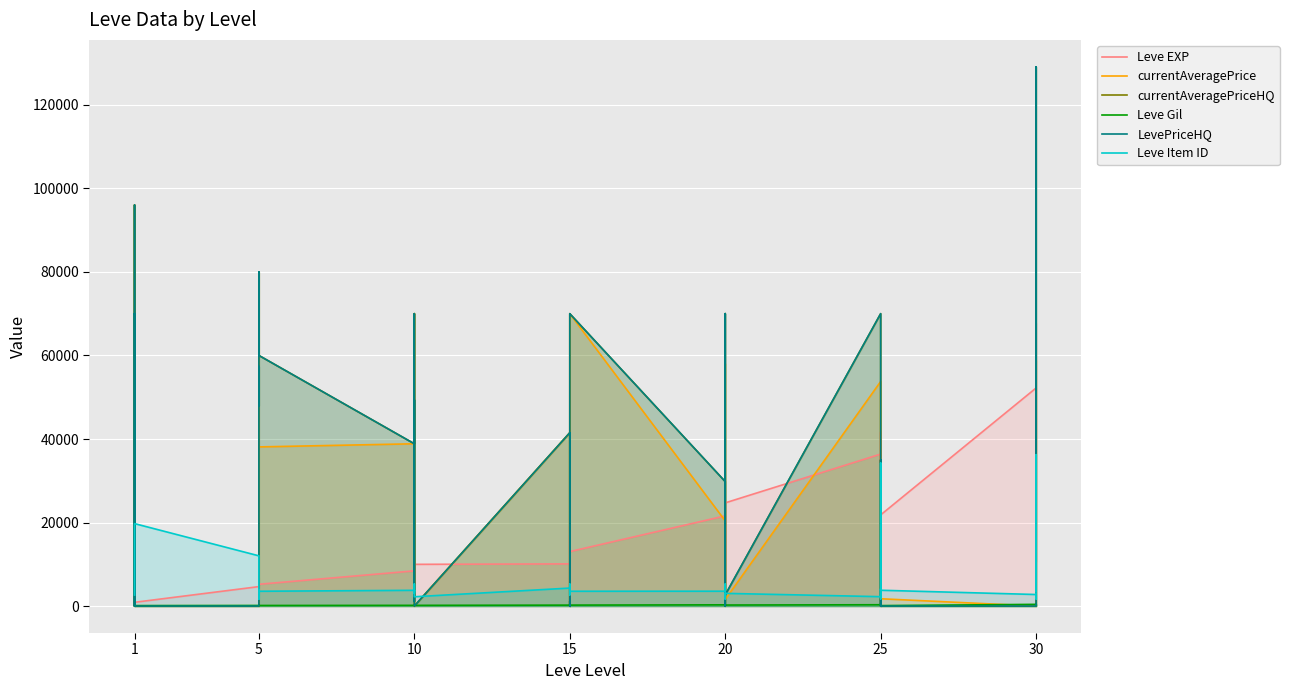

True or false: Leve Item ID has a value of 2443 at 20.

False